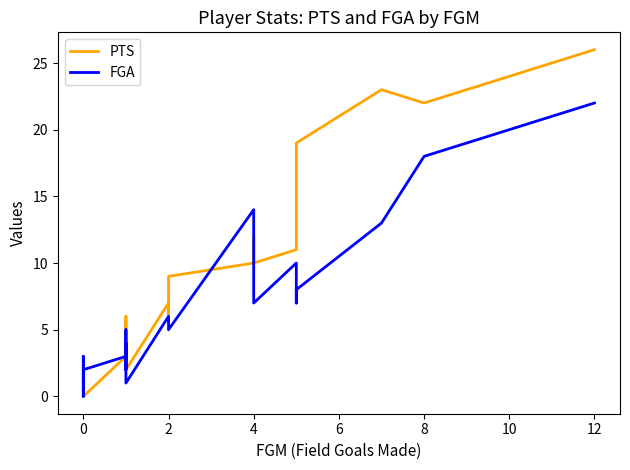

Is the value of FGA at 2 greater than the value of PTS at 12?

No